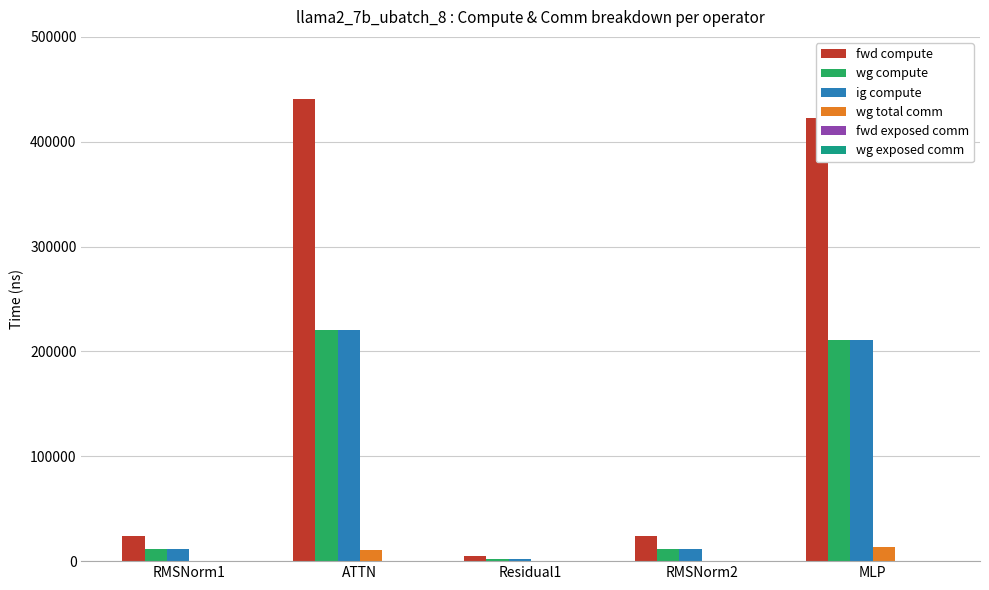

At which label does fwd compute first exceed 23986?

RMSNorm1